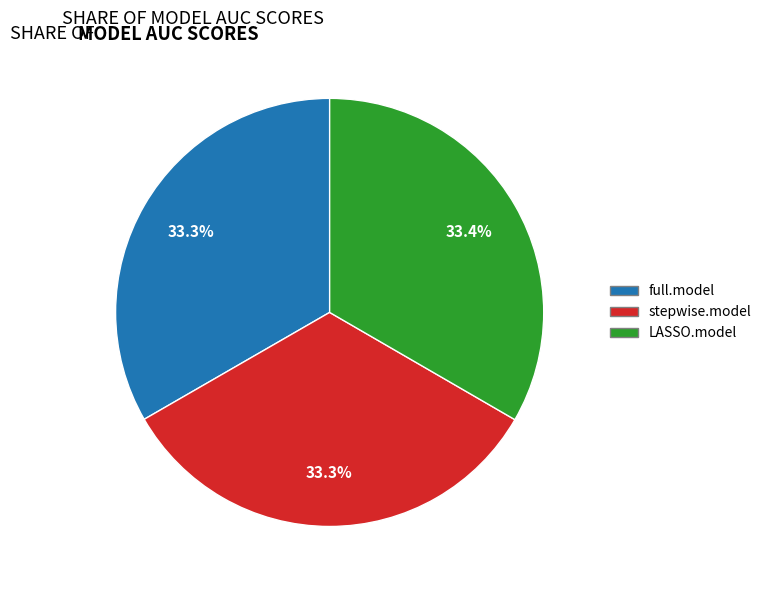

How many segments does this pie chart have?

3